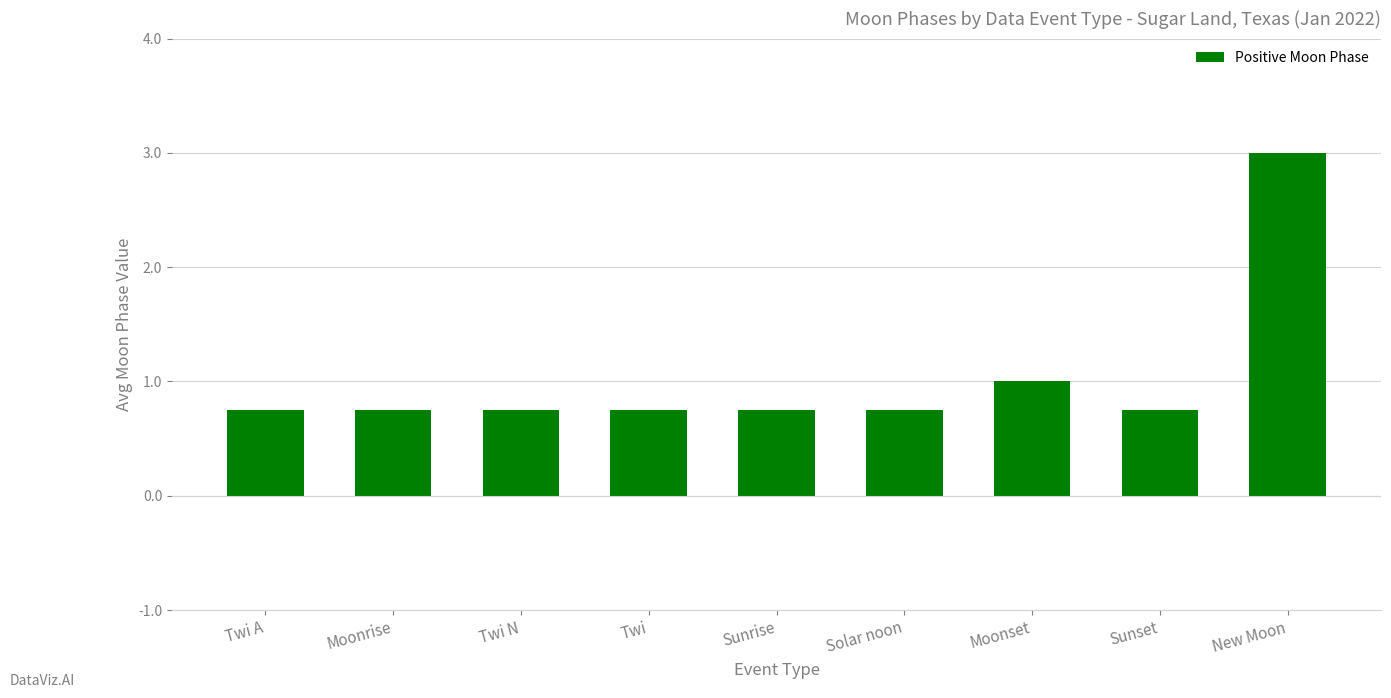

What is the label of the 9th bar from the left?

New Moon